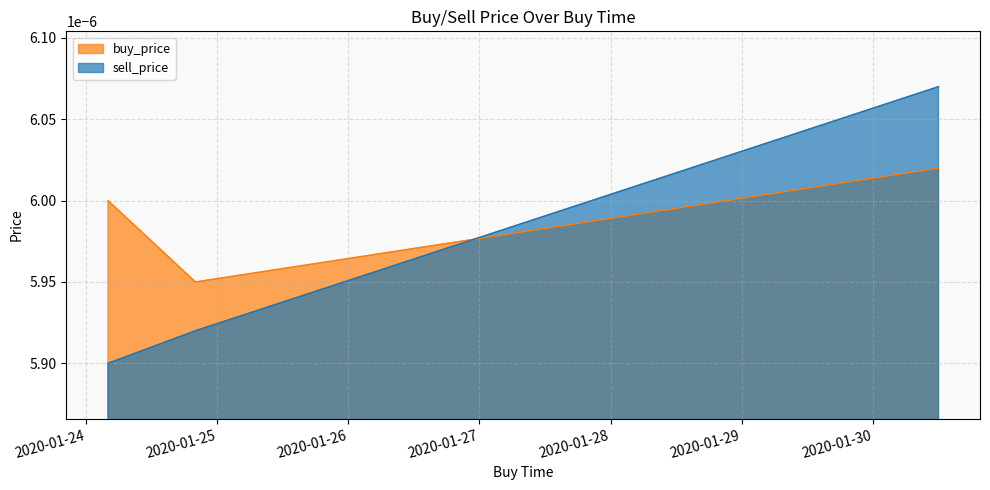

Which series has the widest spread of values?

sell_price